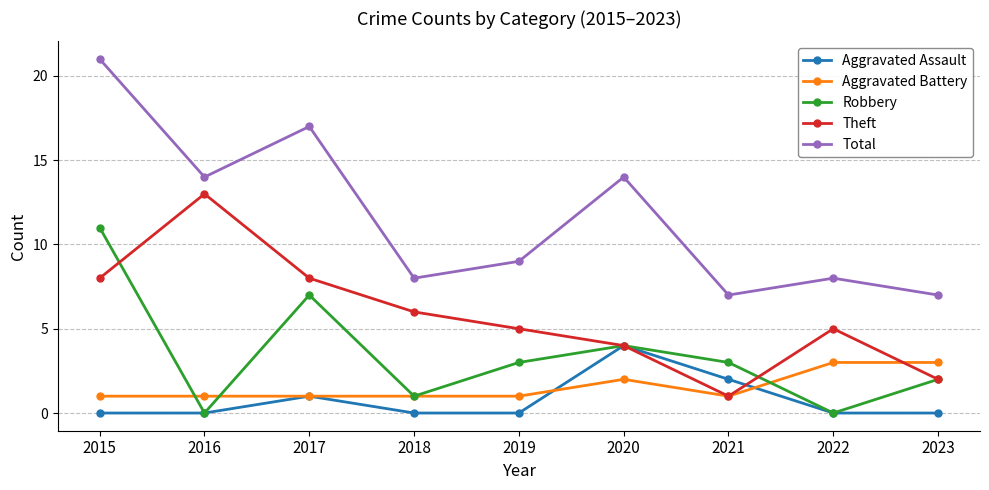

Reading right to left, extract all data points from this chart.

Aggravated Assault: 0	0	2	4	0	0	1	0	0
Aggravated Battery: 3	3	1	2	1	1	1	1	1
Robbery: 2	0	3	4	3	1	7	0	11
Theft: 2	5	1	4	5	6	8	13	8
Total: 7	8	7	14	9	8	17	14	21